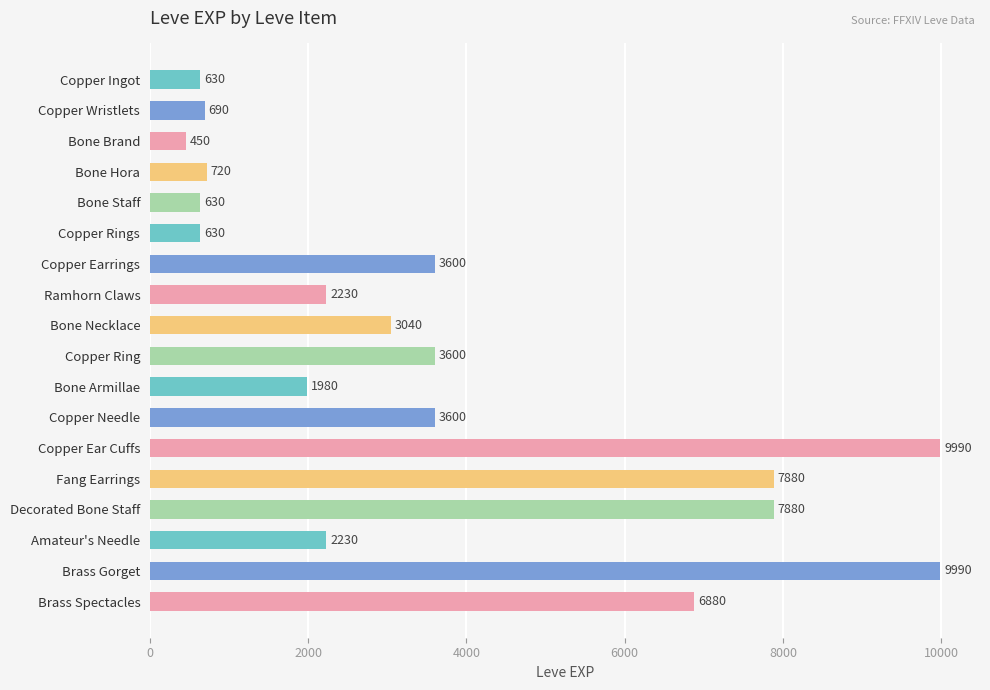

What is the change in value from Copper Wristlets to Brass Gorget?

+9300